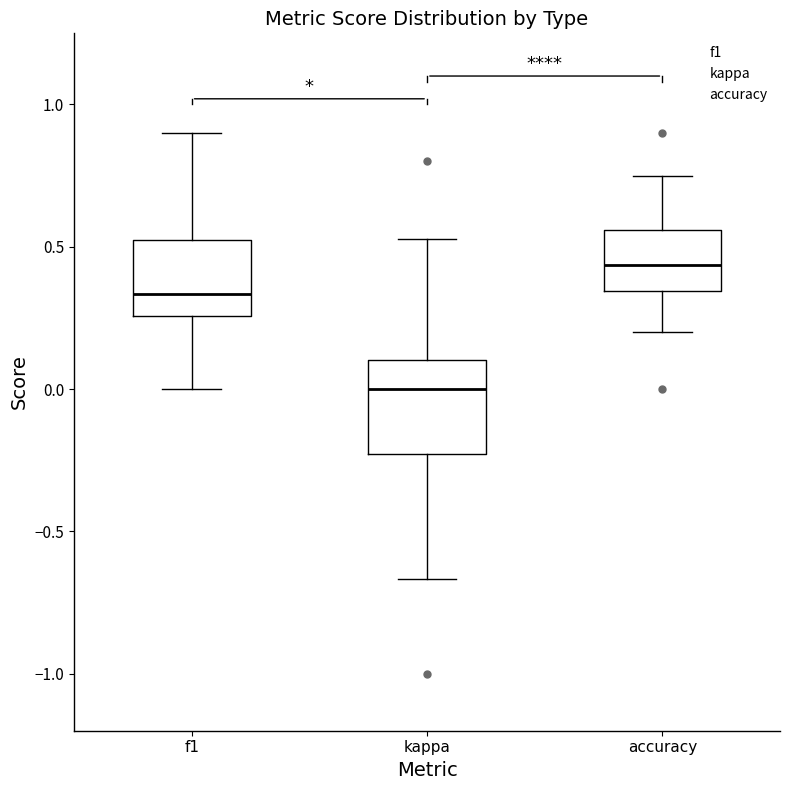

Reading left to right, read every box against the y-axis: the position of its median line, the range the box covers, and the ends of its whiskers. The values are not printed on the chart, so give them approximately, as read against the axis.

f1: median 0.35, box 0.25 to 0.50, whiskers 0.00 to 0.90
kappa: median 0.00, box -0.25 to 0.10, whiskers -0.65 to 0.55
accuracy: median 0.45, box 0.35 to 0.55, whiskers 0.20 to 0.75